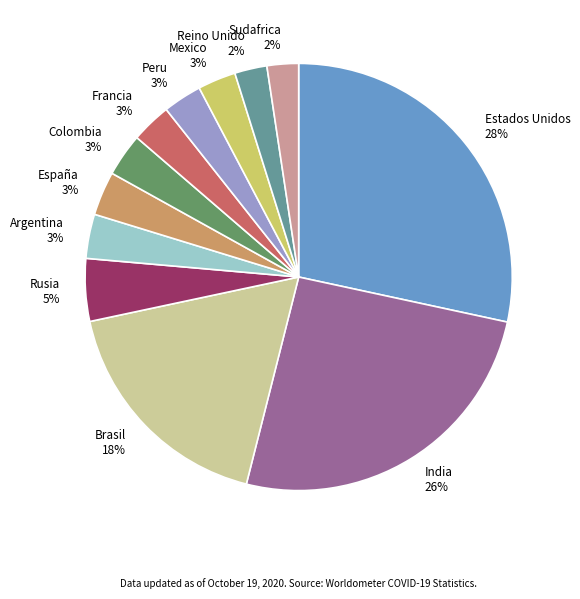

The India slice represents 26% of the pie. True or false?

True